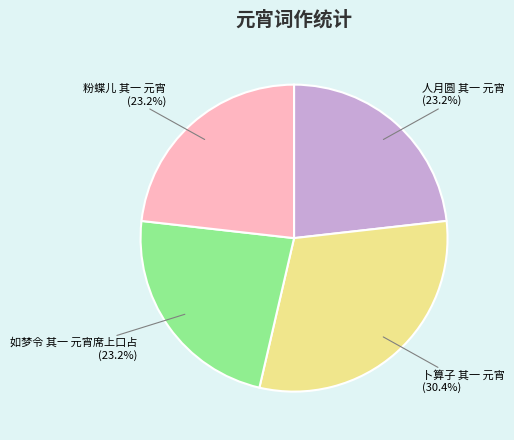

What percentage is NOT represented by 卜算子 其一 元宵?

69.6%